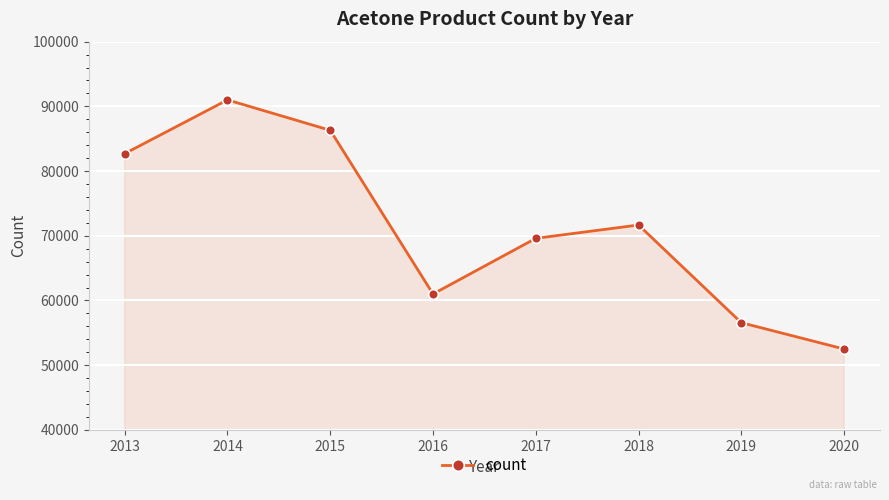

At which category does the data reach its first local peak?

2014